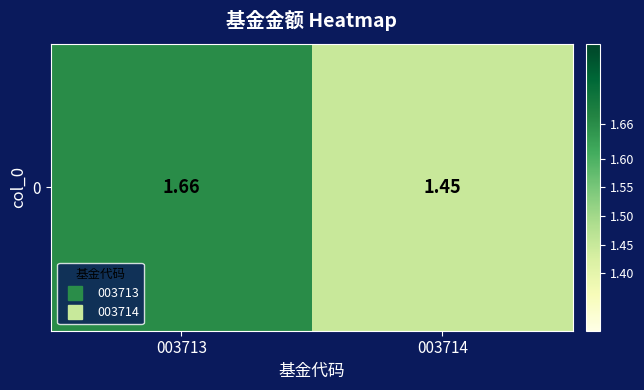

Which label corresponds to the smallest value in the chart?

003714